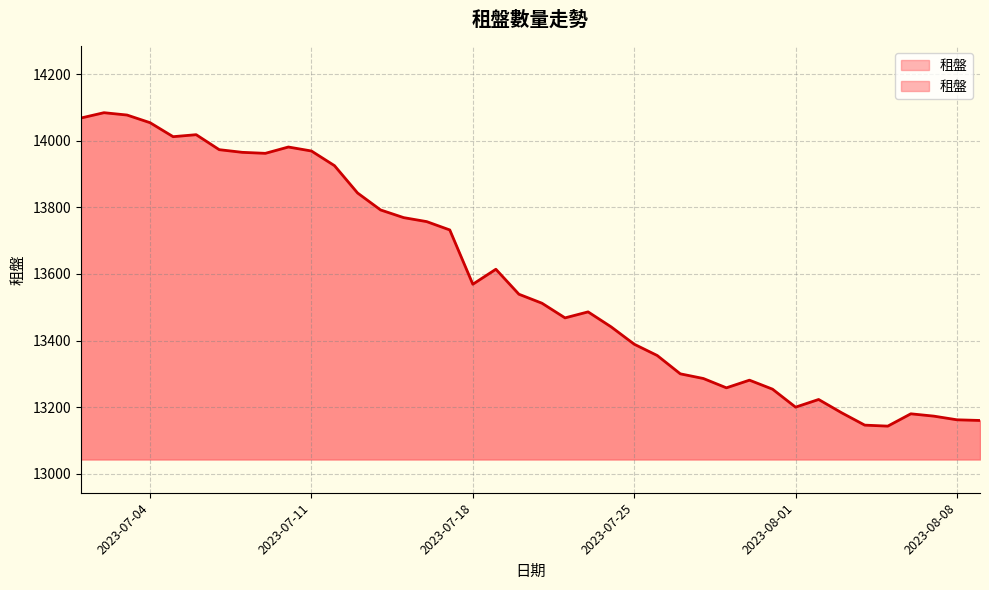

What is the minimum value shown in the chart?

13143